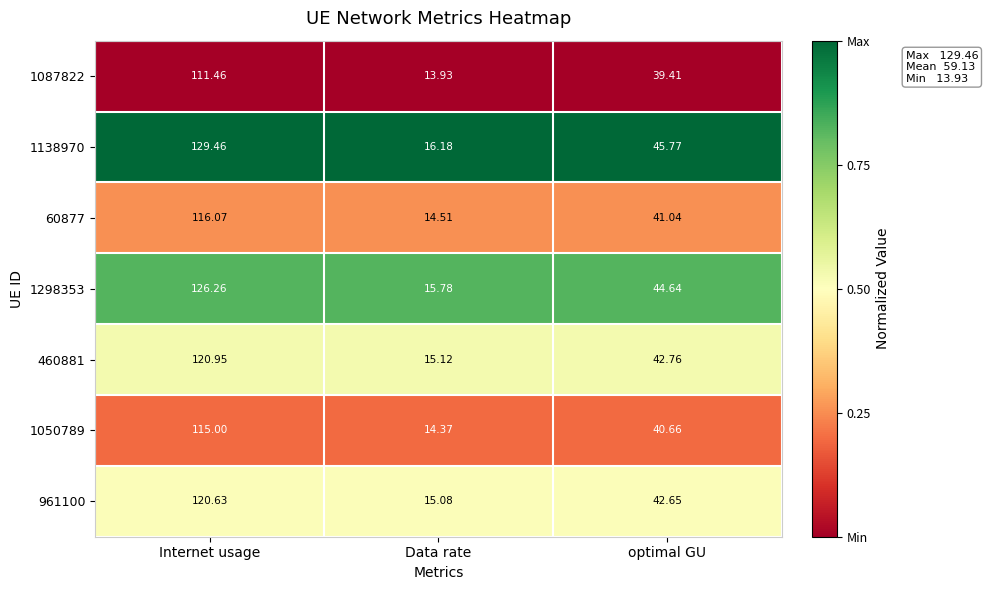

How many series are shown in this chart?

7